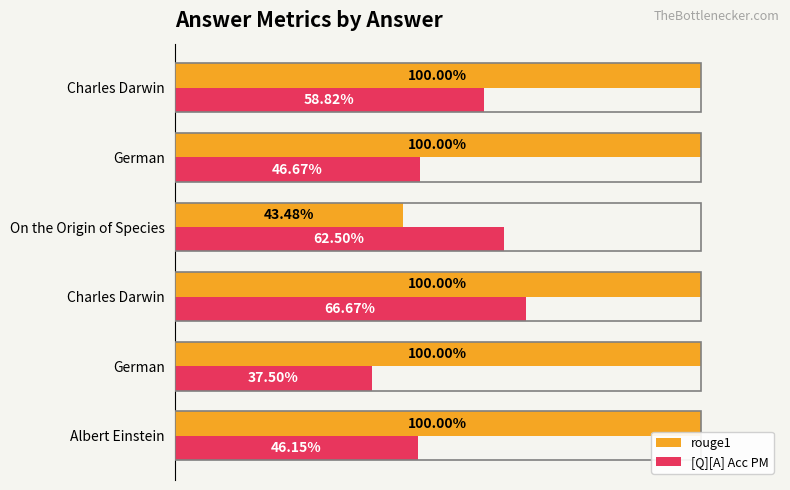

What is the minimum value shown in the chart?

0.4